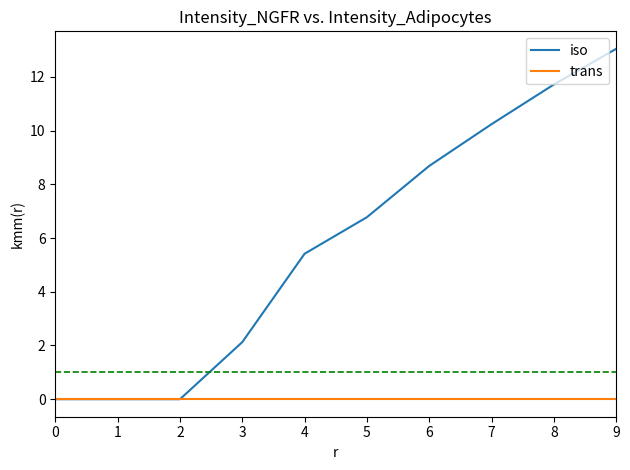

At which category does the chart reach its peak across all series?

9